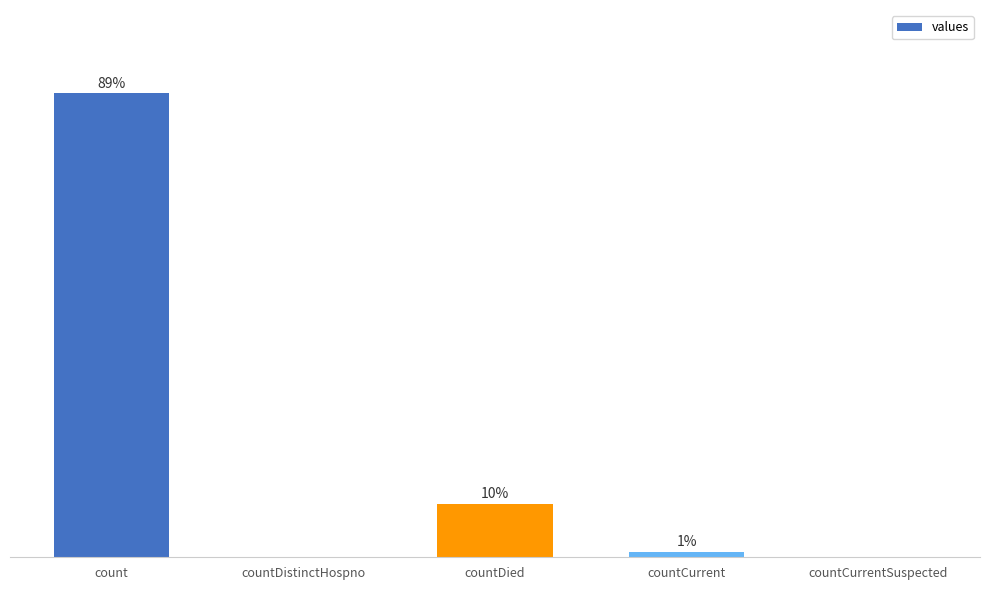

What value does the data have at count, to the nearest 10?

115380